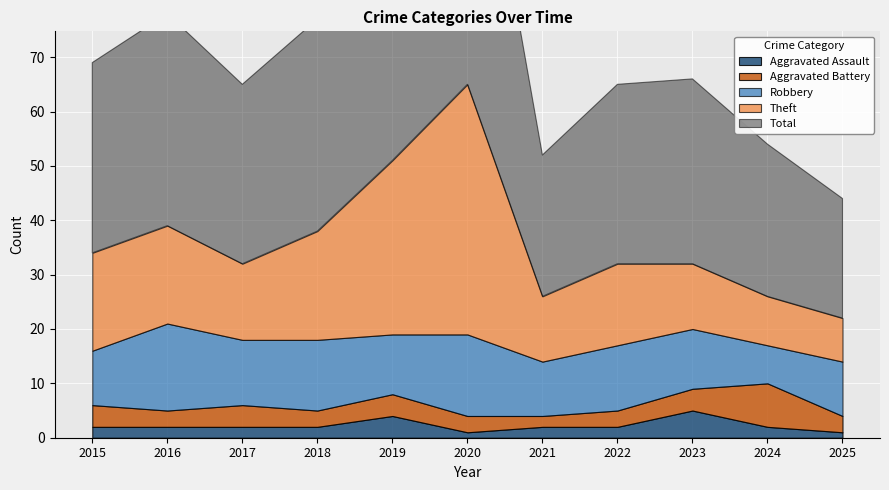

At which category does the chart reach its peak across all series?

2020